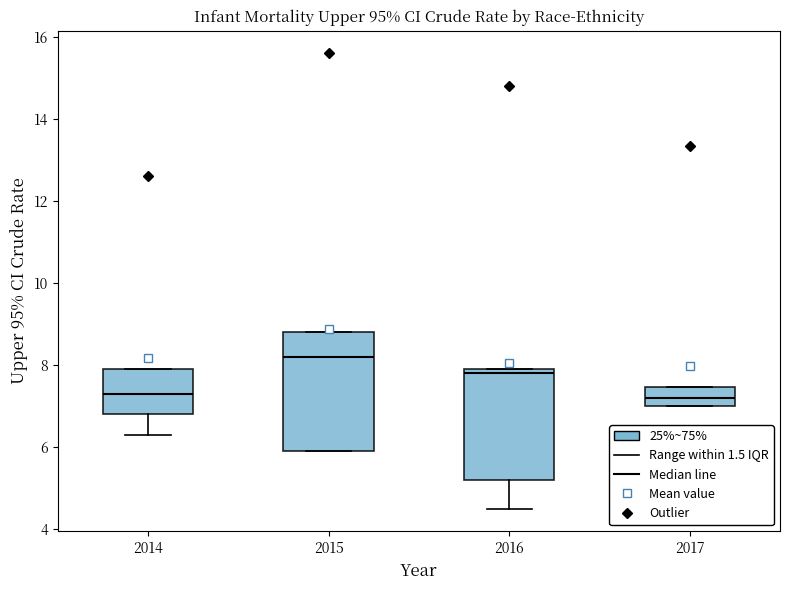

Reading left to right, read every box against the y-axis: the position of its median line, the range the box covers, and the ends of its whiskers. The values are not printed on the chart, so give them approximately, as read against the axis.

2014: median 7.4, box 6.8 to 8.0, whiskers 6.4 to 8.0
2015: median 8.2, box 6.0 to 8.8, whiskers 6.0 to 8.8
2016: median 7.8, box 5.2 to 8.0, whiskers 4.6 to 8.0
2017: median 7.2, box 7.0 to 7.4, whiskers 7.0 to 7.4